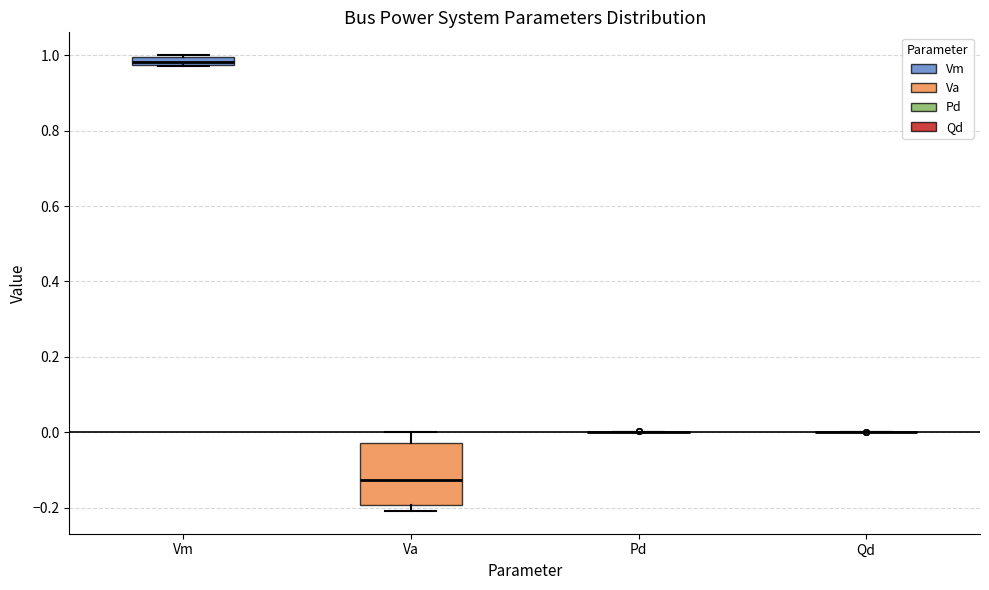

Where is the lower edge of the box for Vm on the y-axis? The values are not printed on the chart, so give them approximately, as read against the axis.

0.98